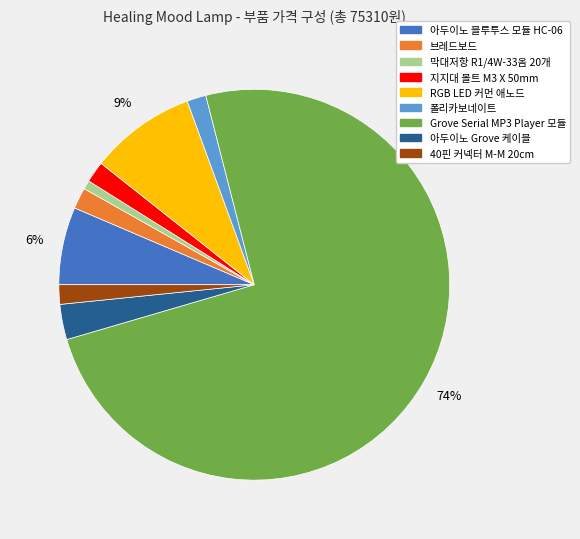

To the nearest percent, what is the combined percentage of 아두이노 블루투스 모듈 HC-06 and 아두이노 Grove 케이블?

9%